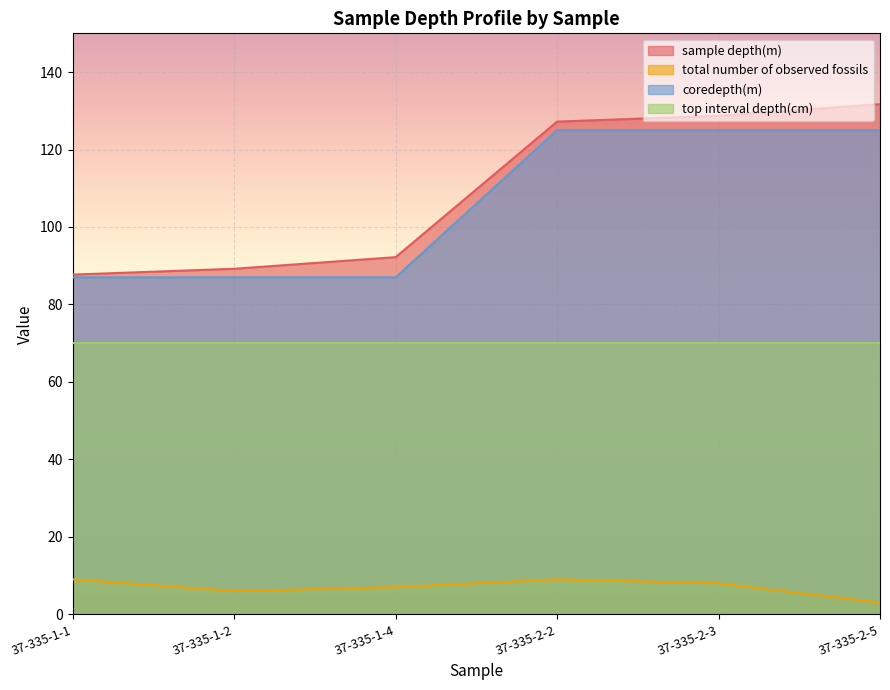

True or false: sample depth(m) and total number of observed fossils cross at least once.

False